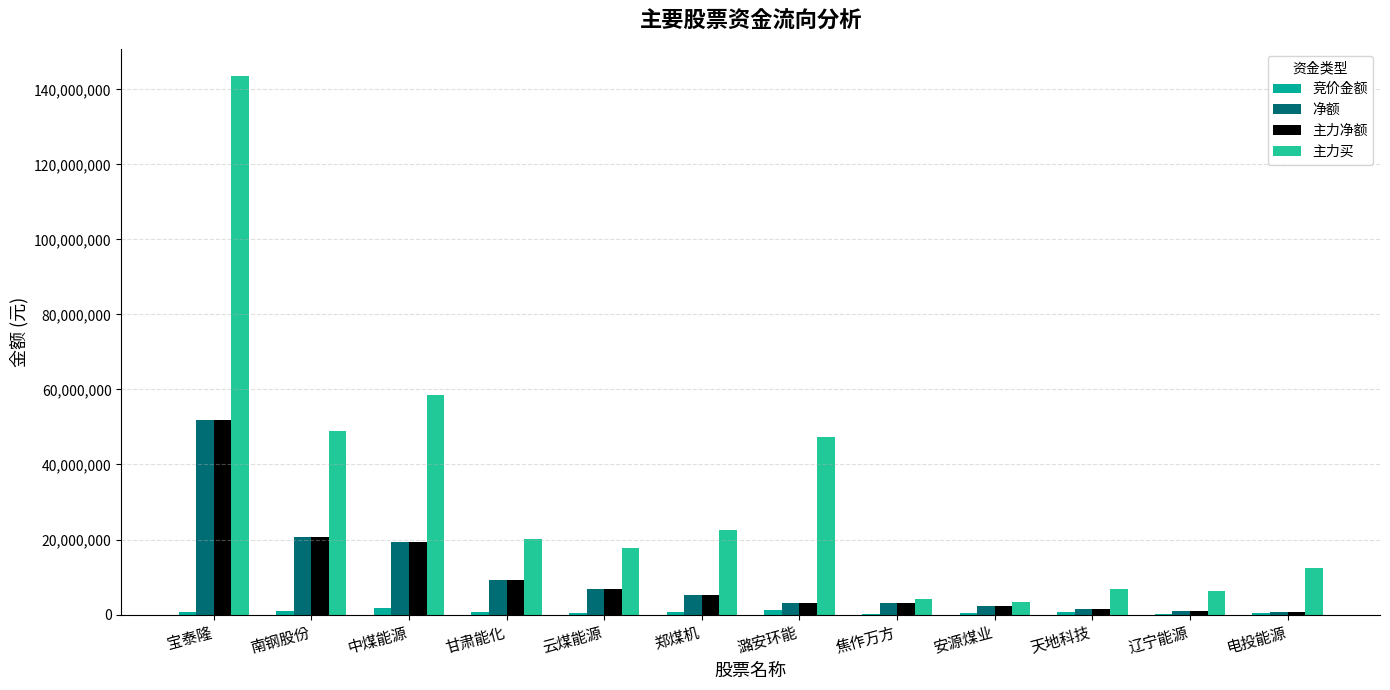

At which label does 主力净额 first exceed 5232022?

宝泰隆